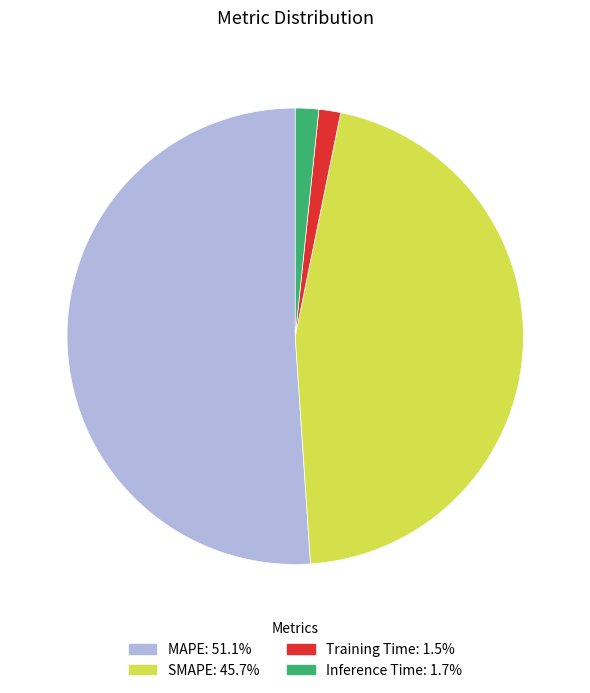

Does MAPE: 51.1% account for over 50% of the chart?

Yes